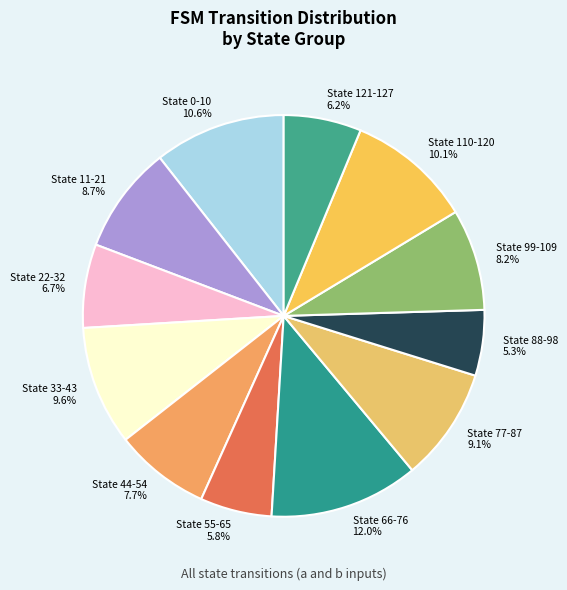

Combined, do State 121-127 6.2% and State 55-65 5.8% account for over 50%?

No